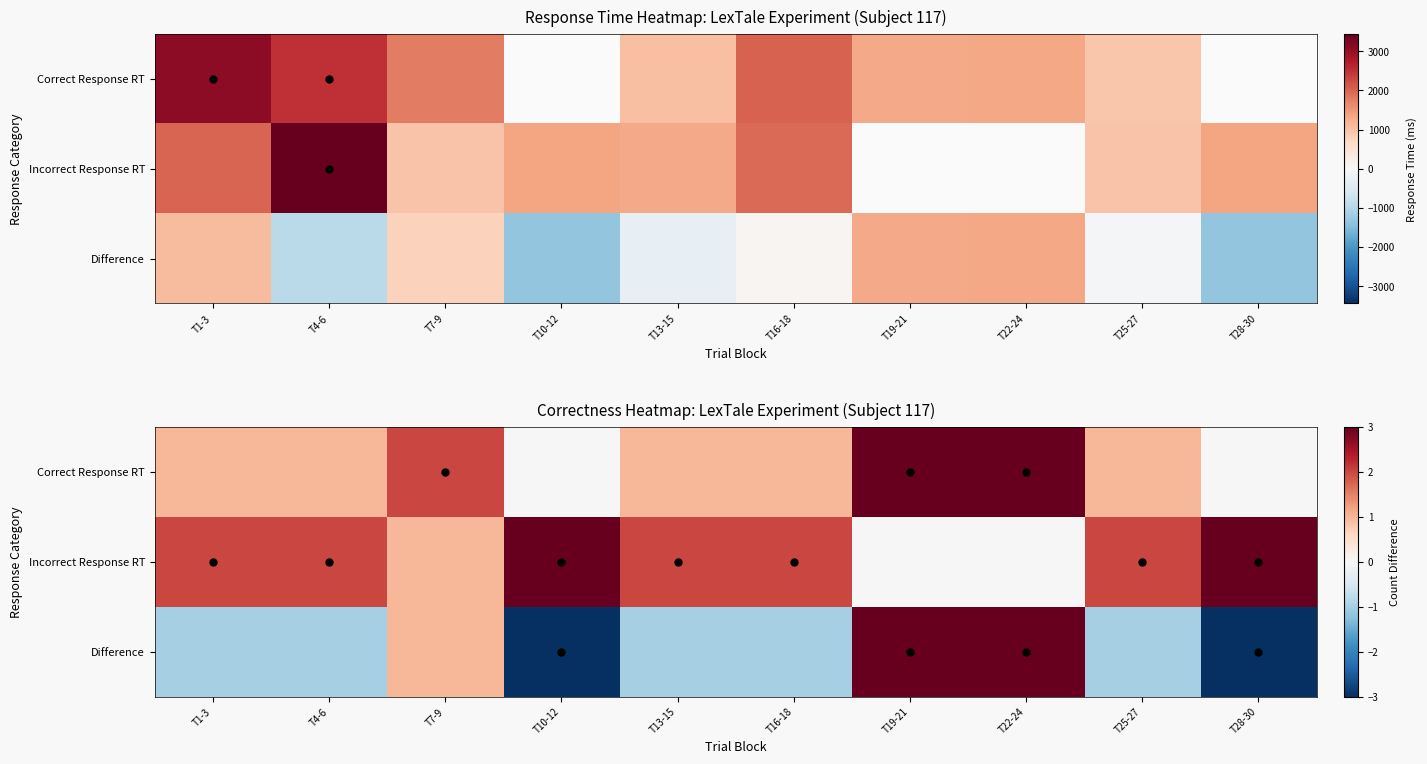

Which series has the largest total across all categories?

Incorrect Response RT